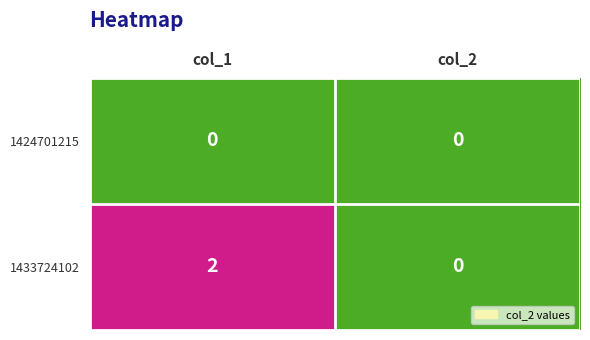

Rank the series by their maximum value, from lowest to highest.

1424701215, 1433724102